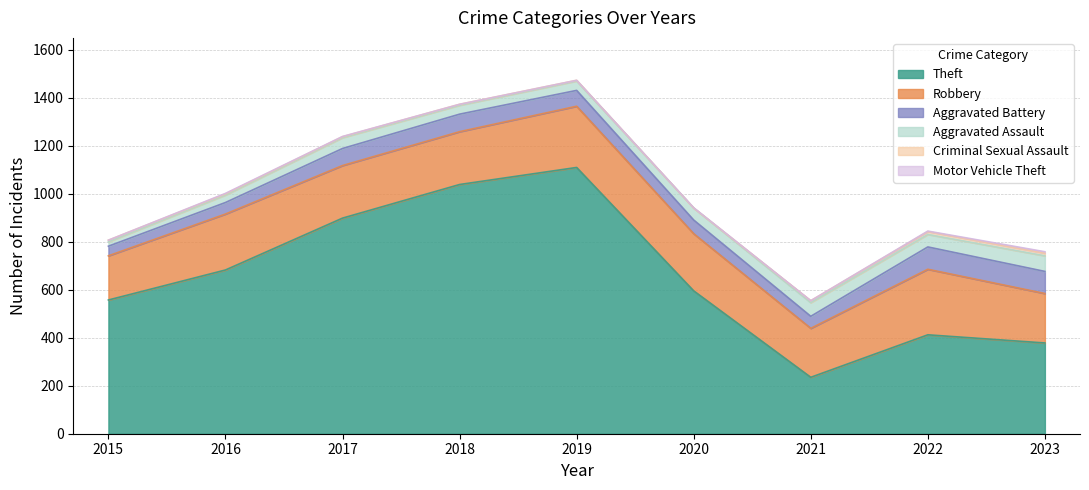

The Motor Vehicle Theft series shows 1 at 2016. True or false?

False